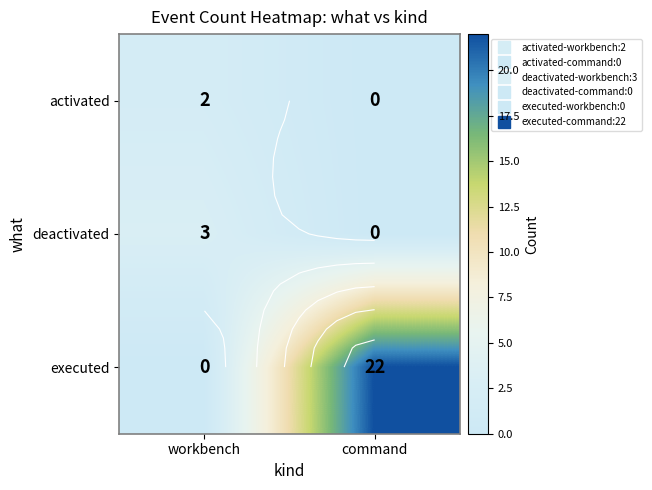

At which category is the sum across all series the highest?

command